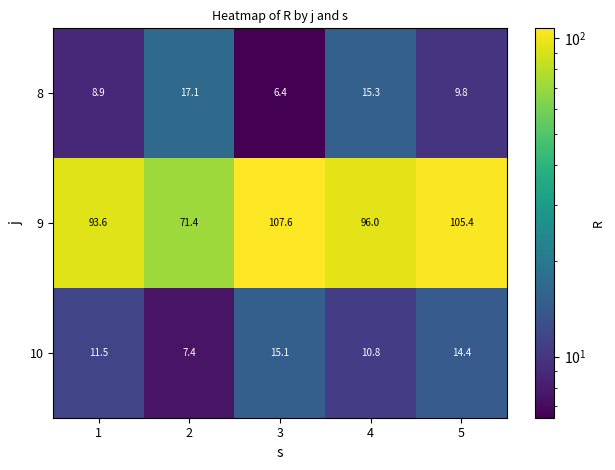

What is the difference between the 8 values at 3 and 1?

2.5